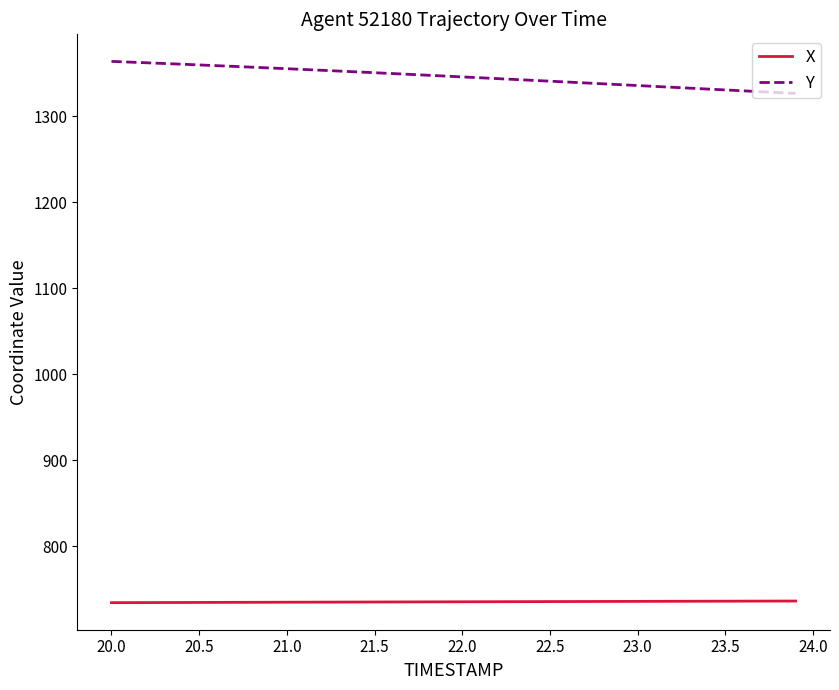

Rank the series by their average value, from highest to lowest.

Y, X